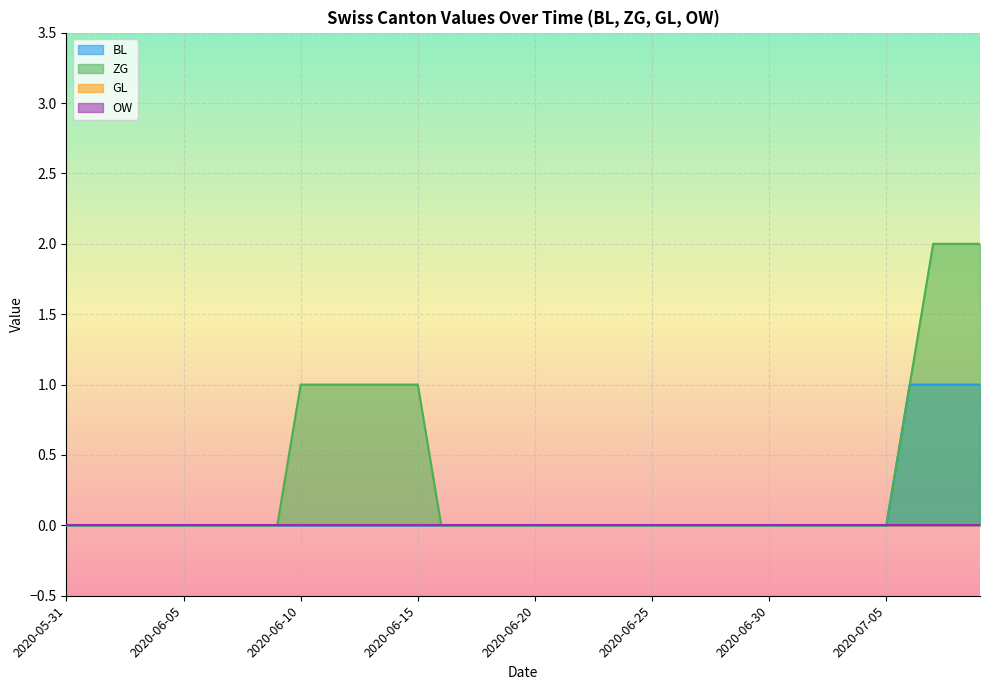

The ZG series shows 0 at 2020-06-20. True or false?

True